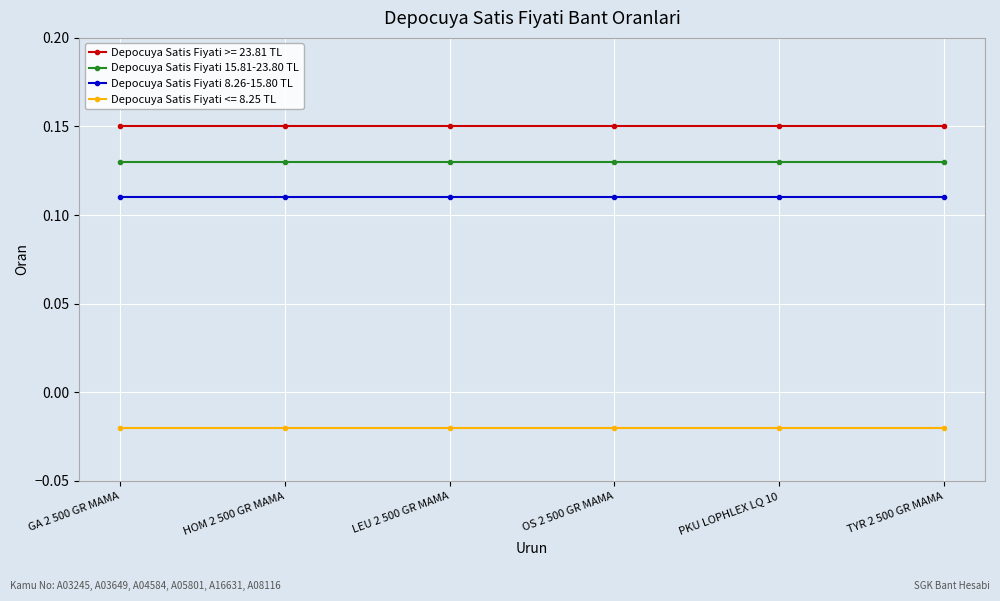

What position from the right is PKU LOPHLEX LQ 10?

2